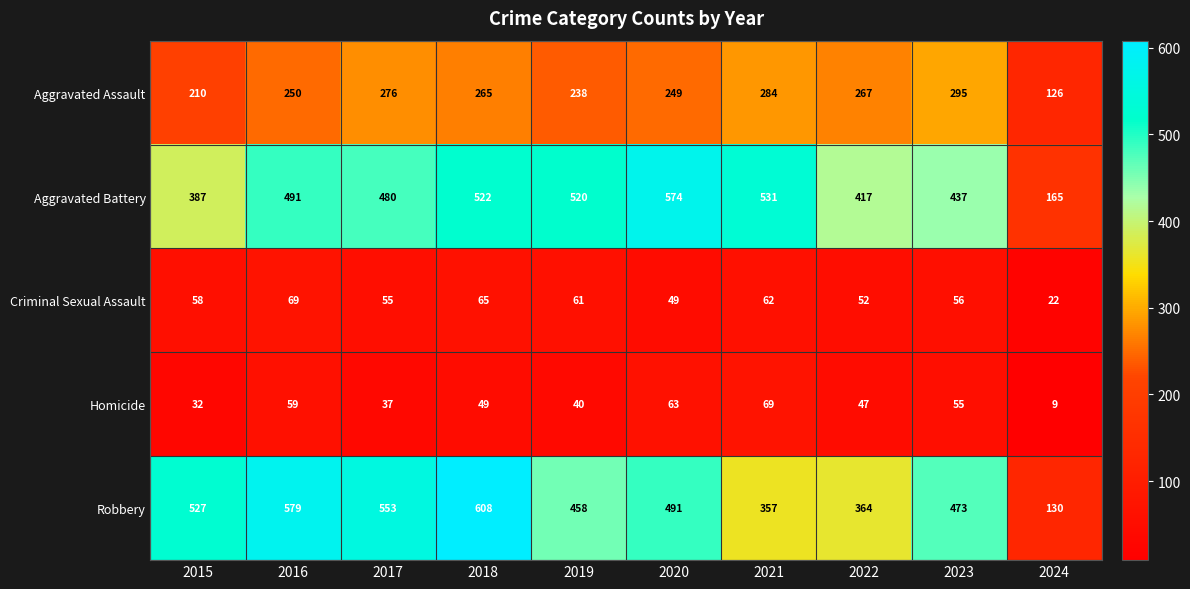

Is it true that Aggravated Battery equals 861 at 2018?

False